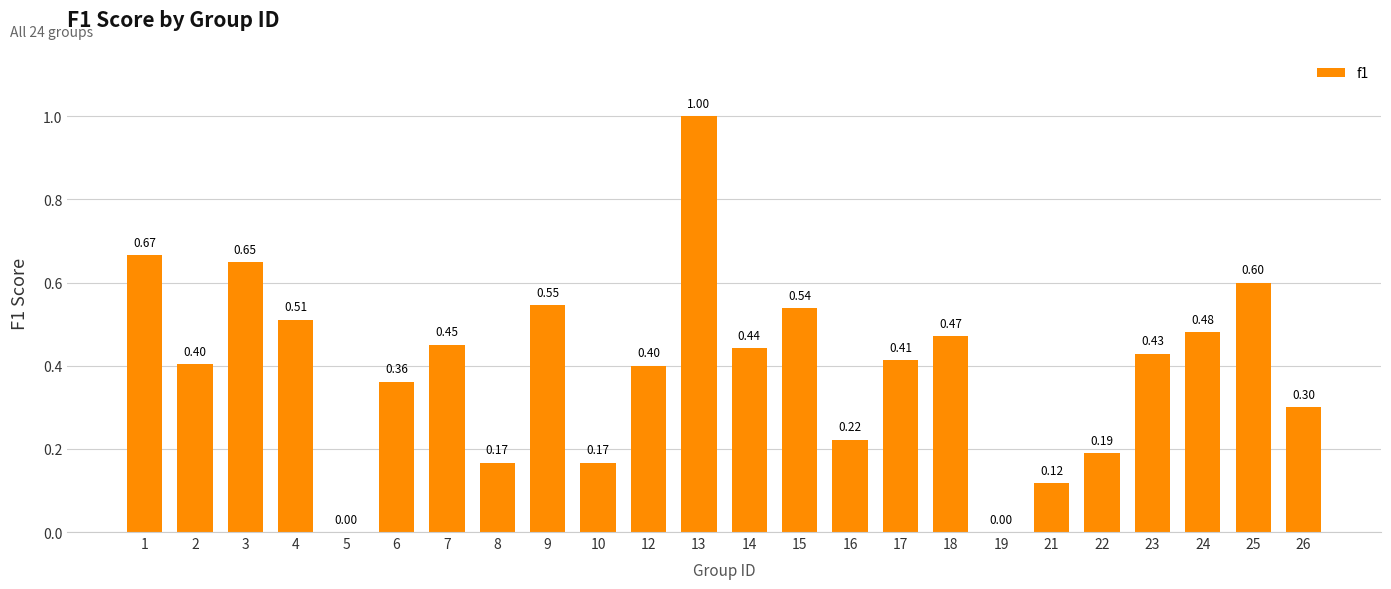

What is the sum of the values at 8 and 25?

0.8